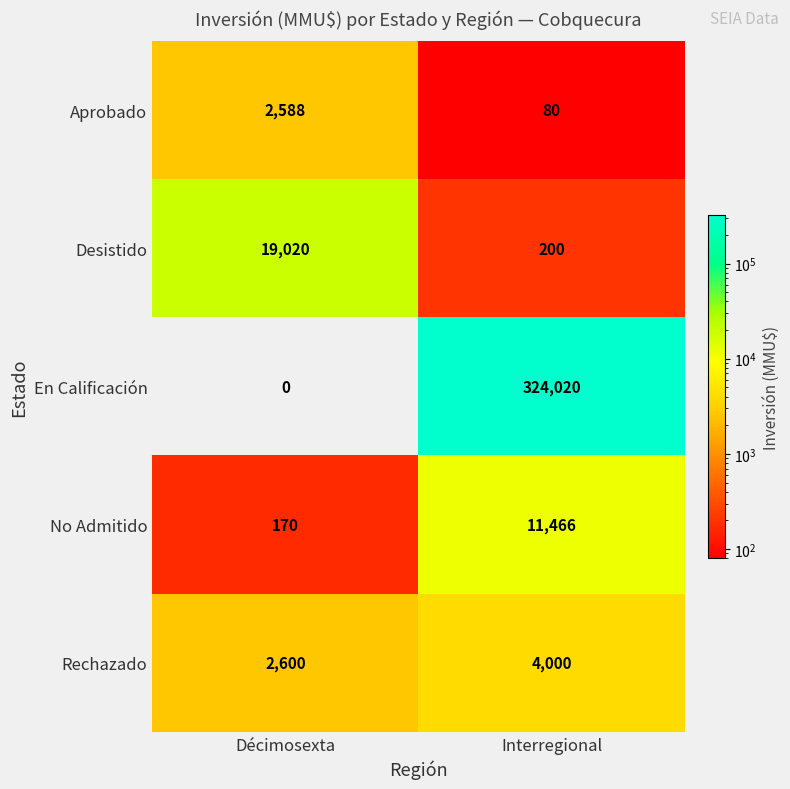

Which series has the largest range (max minus min)?

En Calificación